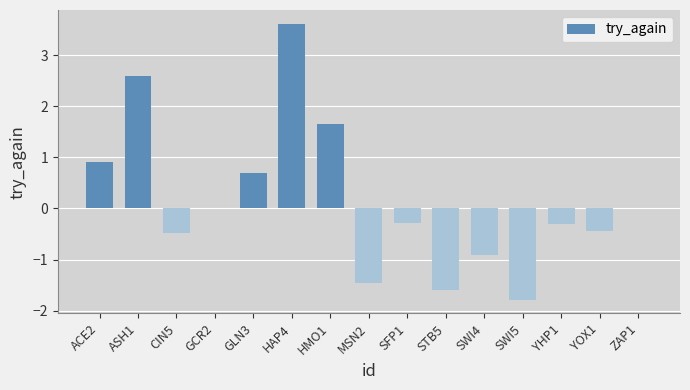

At which category does the chart reach its peak across all series?

HAP4